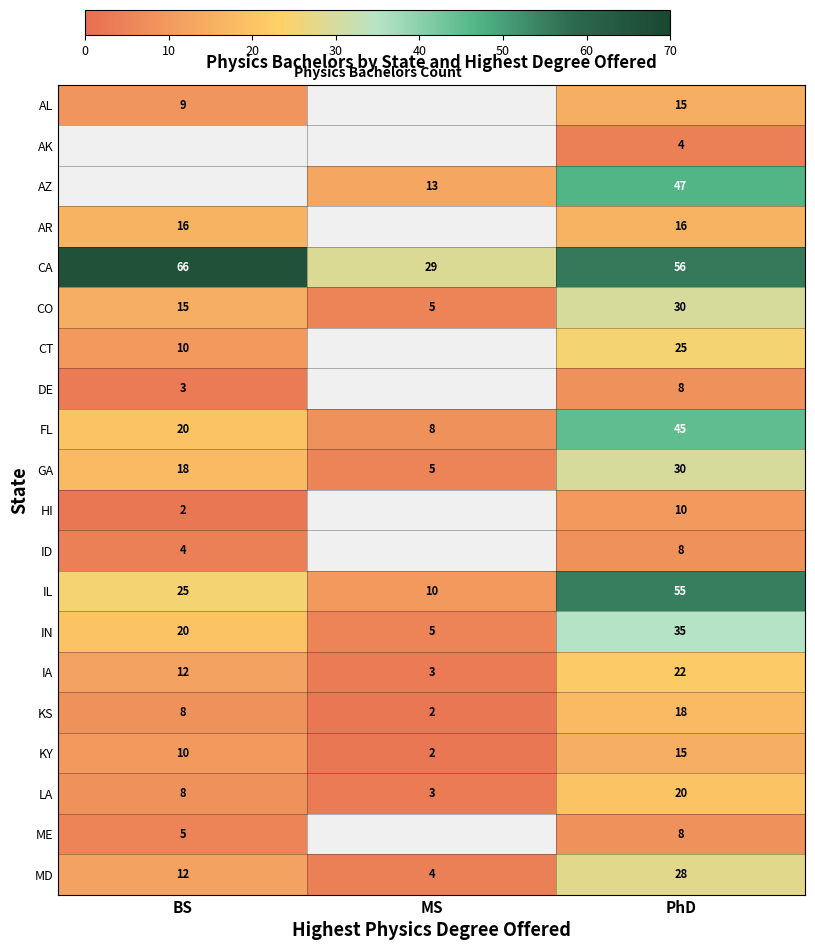

Rank the categories by CA value from lowest to highest.

MS, PhD, BS